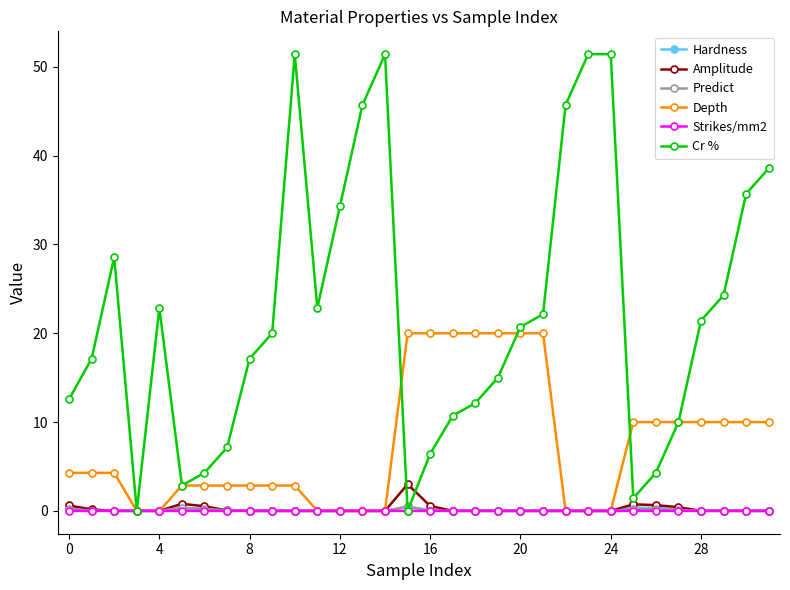

How many data points in Depth are less than 4?

15